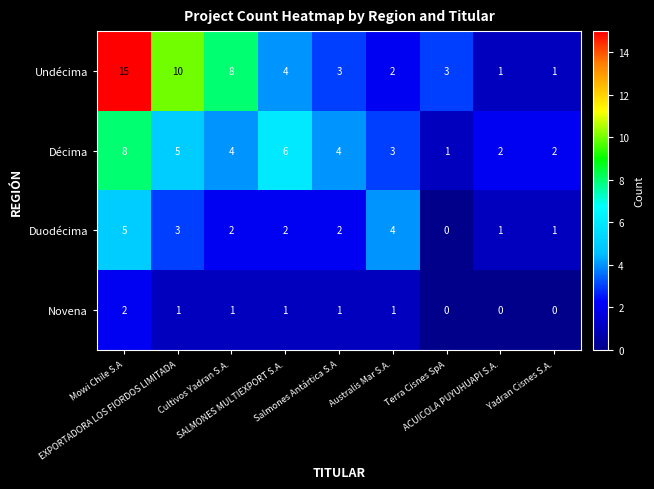

At SALMONES MULTIEXPORT S.A., list the series in order from smallest to largest.

Novena, Duodécima, Undécima, Décima